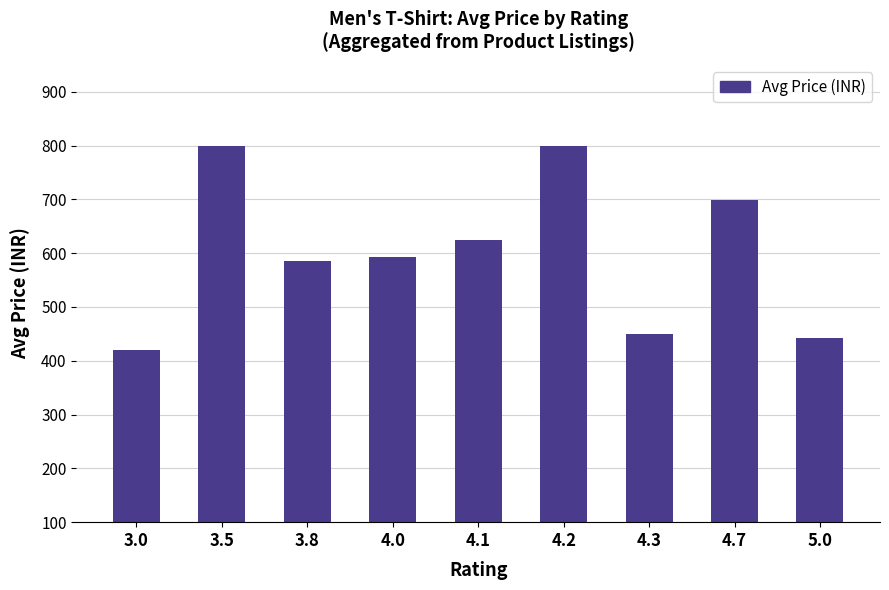

Reading left to right, extract all data points from this chart.

420.5	799.0	584.5	592.3	624.5	799.0	449.0	699.0	442.3